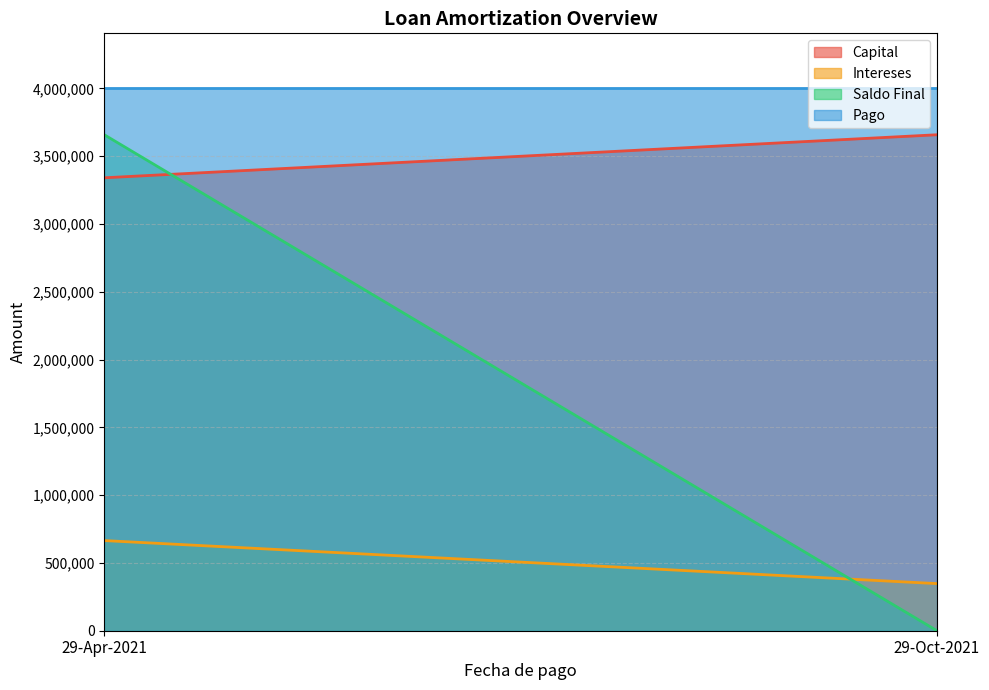

Reading right to left, extract all data points from this chart.

Capital: 29-Oct-2021=3658711.0	29-Apr-2021=3341289.0
Intereses: 29-Oct-2021=347577.5	29-Apr-2021=665000.0
Saldo Final: 29-Oct-2021=0.0	29-Apr-2021=3658711.0
Pago: 29-Oct-2021=4006288.8	29-Apr-2021=4006288.8